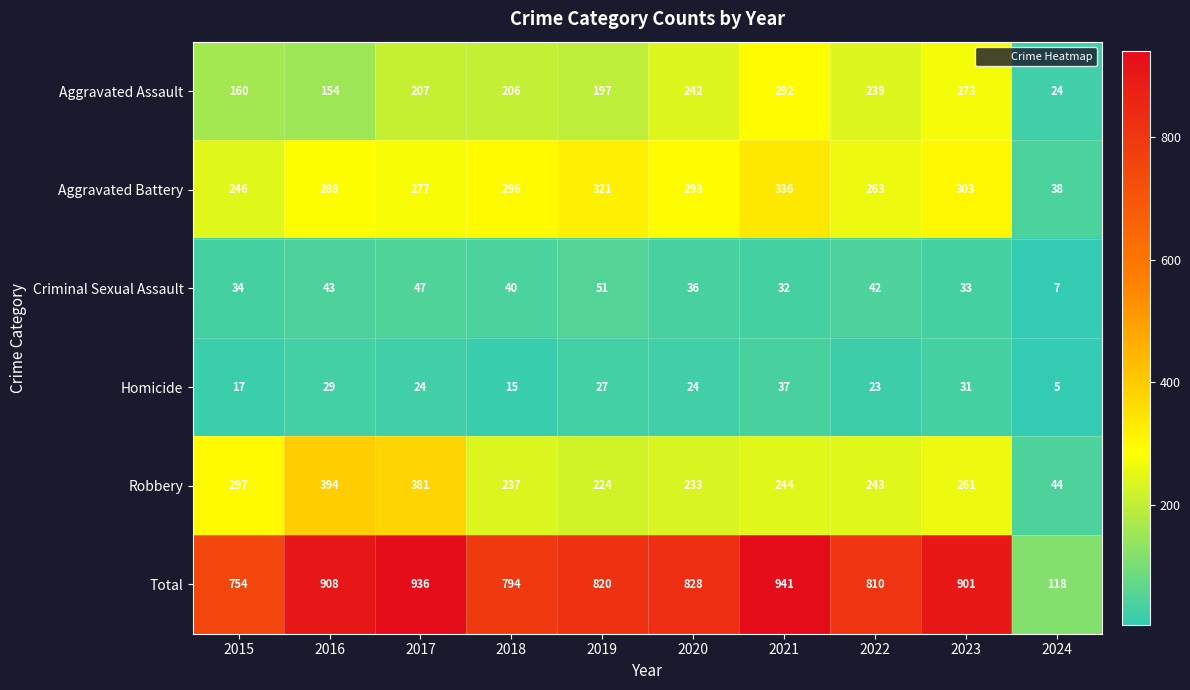

Which series changed the most between 2018 and 2023?

Total